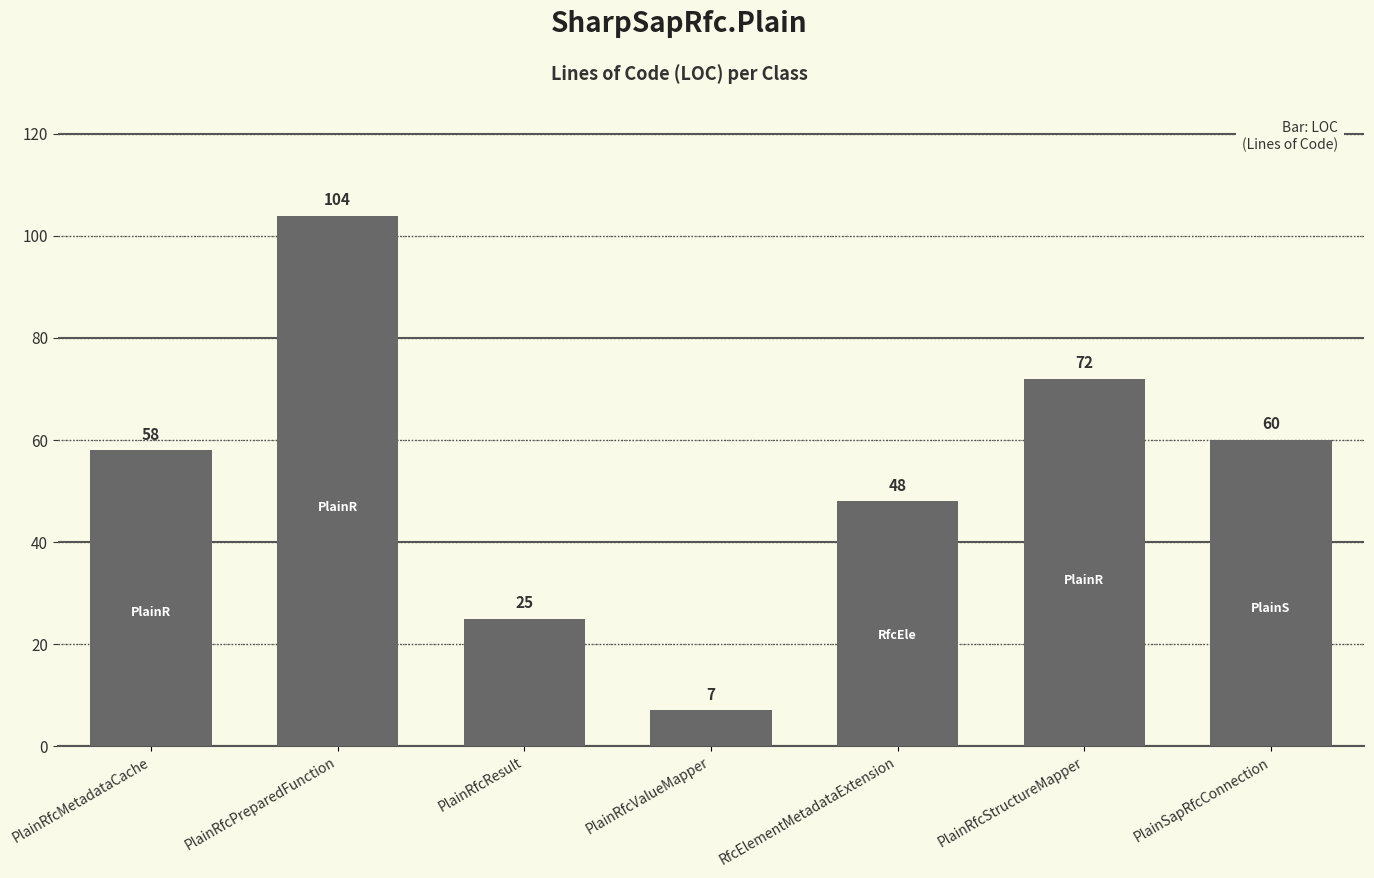

What is the minimum value shown in the chart?

7